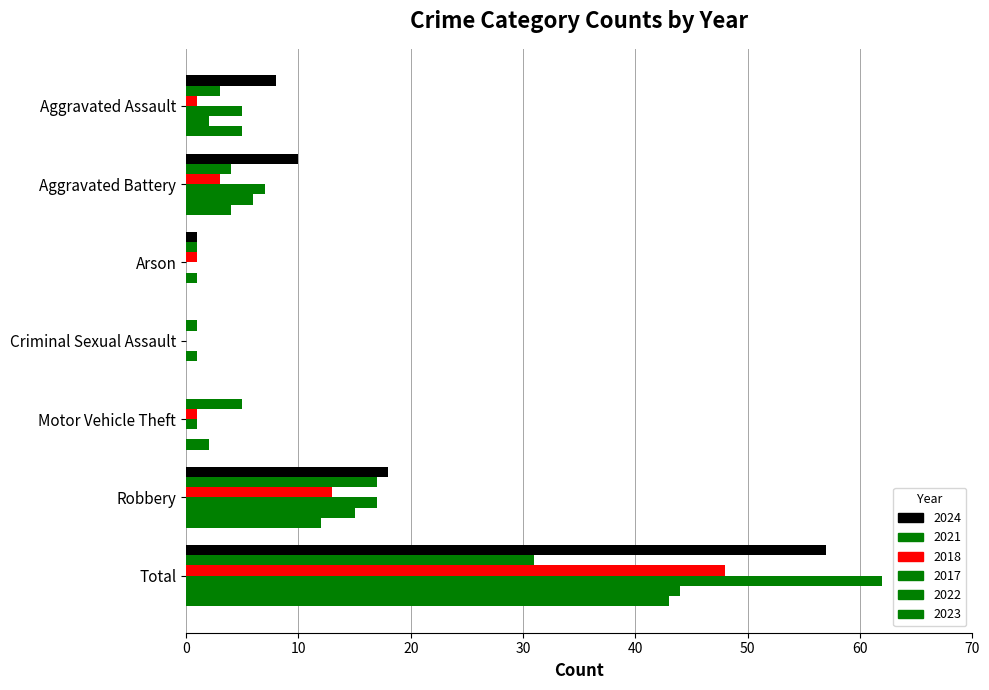

Between Motor Vehicle Theft and Robbery, which series saw the biggest shift?

2024